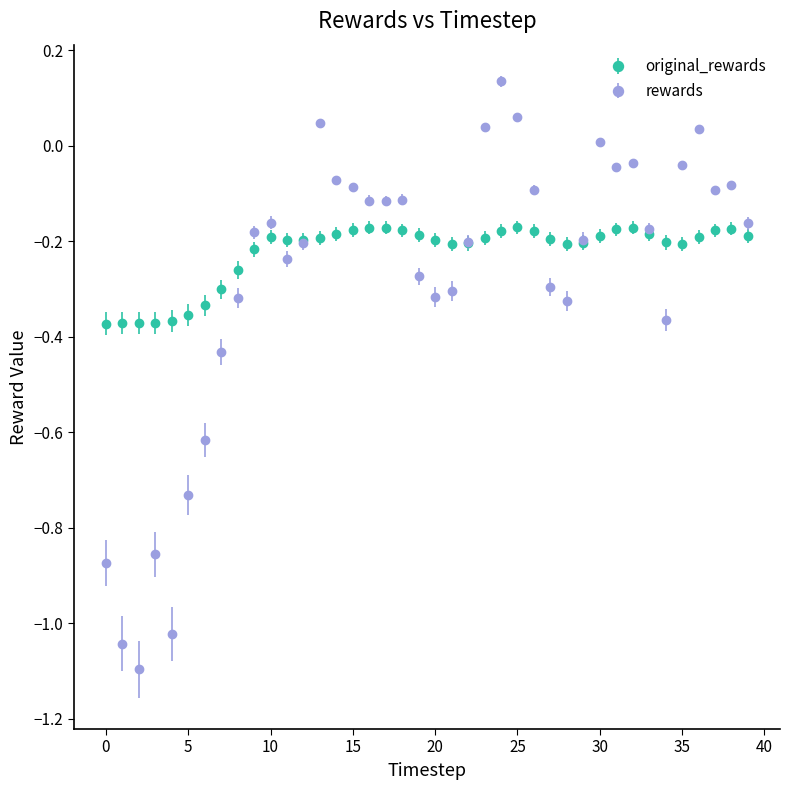

Which series has the widest spread of values?

rewards